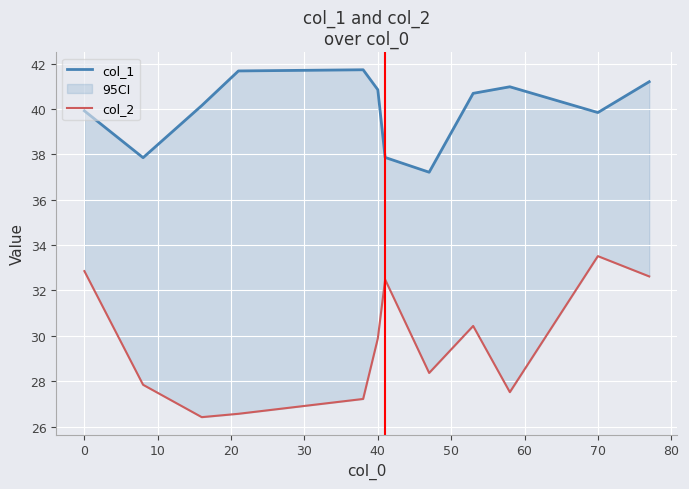

How many values in the col_2 series exceed 29?

6